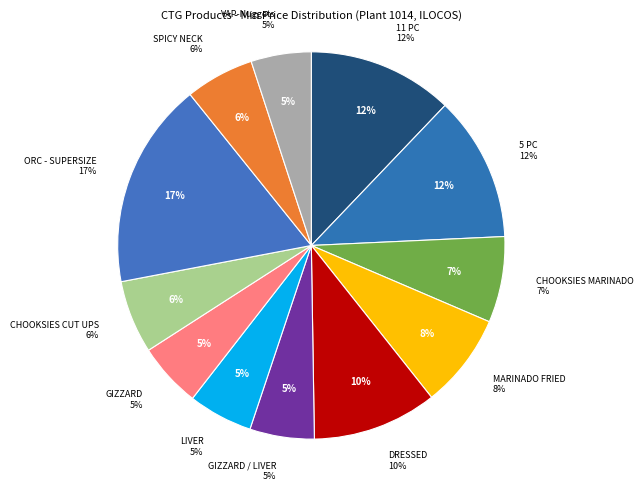

What percentage is NOT represented by 11 PC?

87.9%